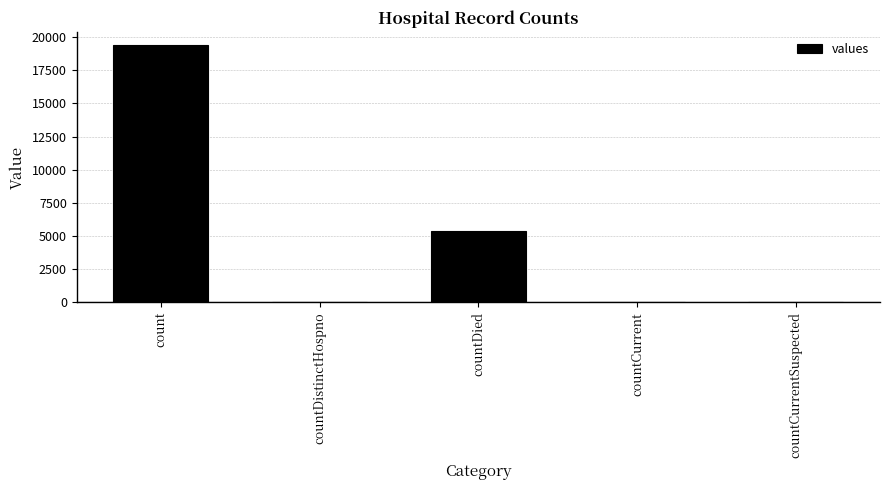

Where is the data nearest to the value 9710?

countDied